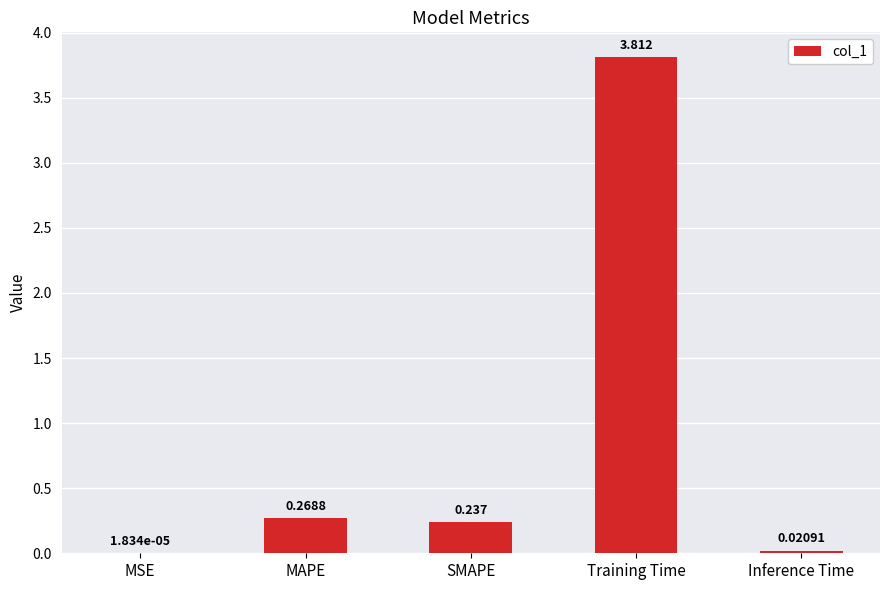

At which category does the chart reach its peak across all series?

Training Time